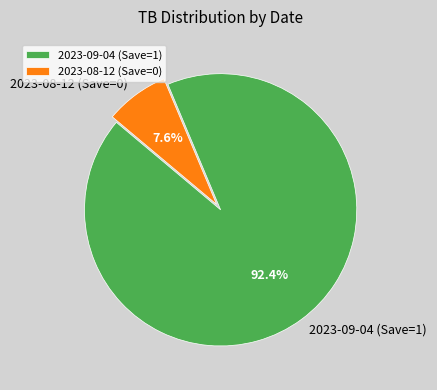

Which slice represents more than half of the pie?

2023-09-04 (Save=1)